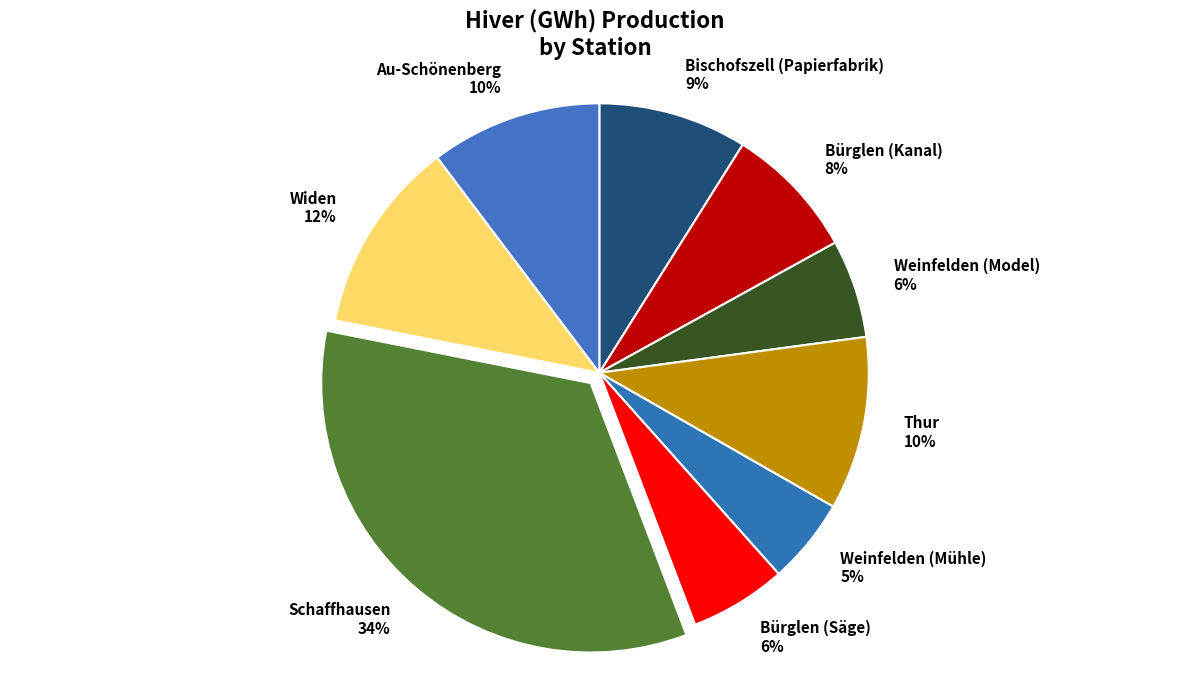

The Bischofszell (Papierfabrik) slice represents 2% of the pie. True or false?

False